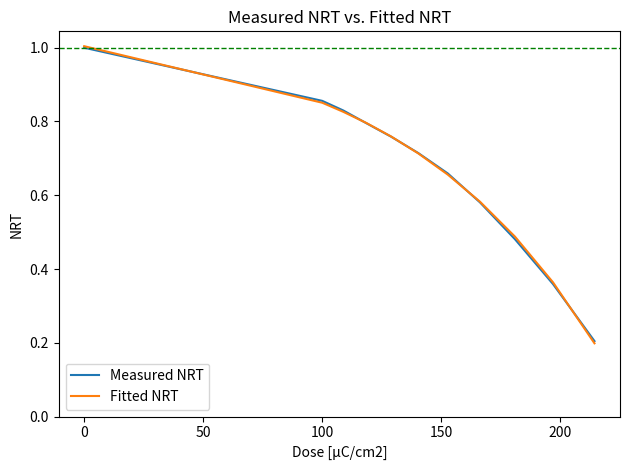

What is the minimum value shown in the chart?

0.2